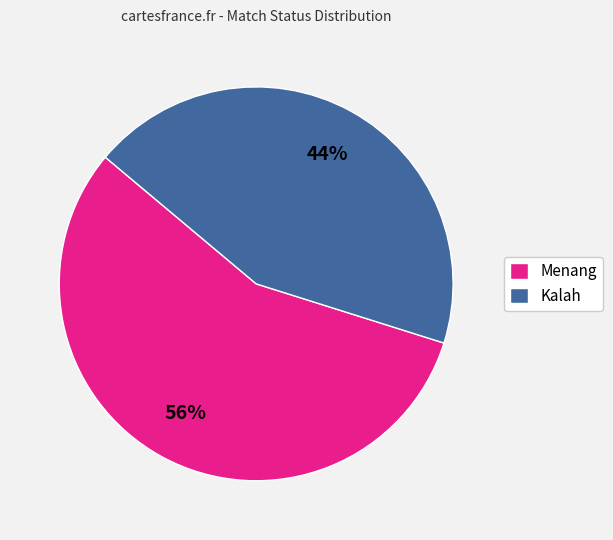

Is it true that Menang is 49% of the pie?

False